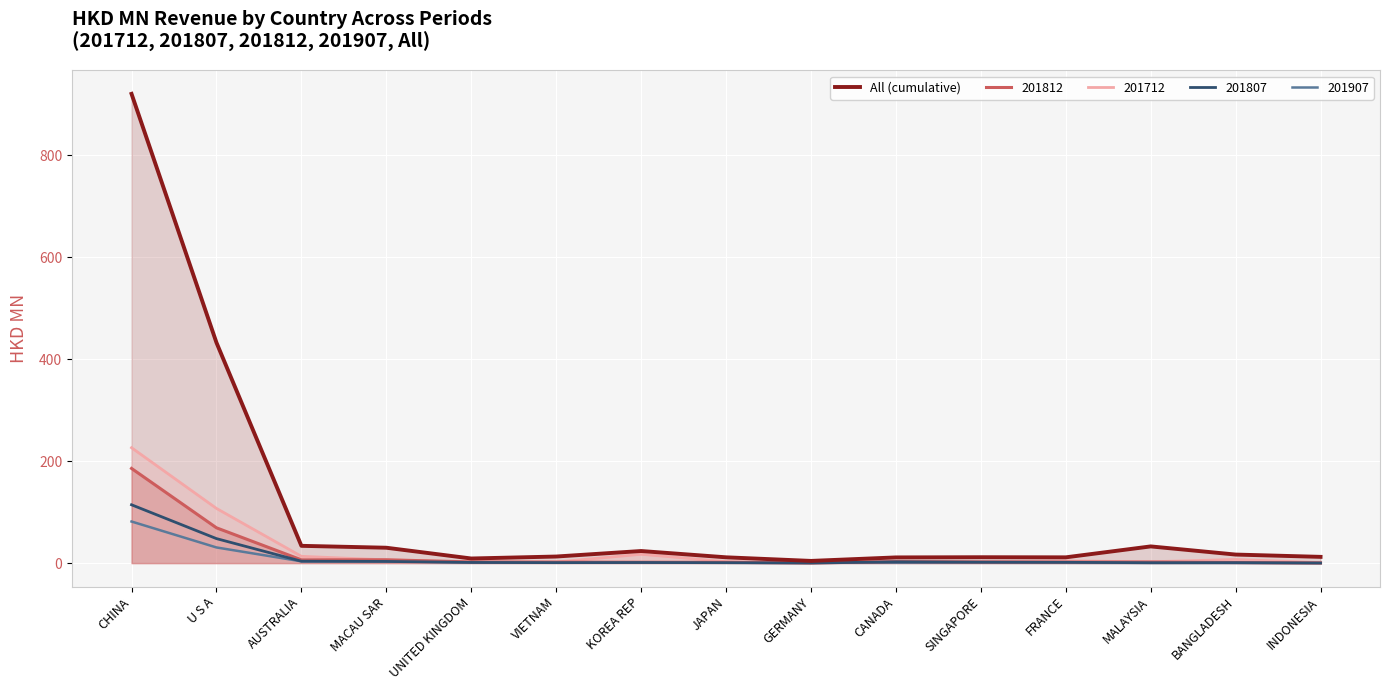

Where is the first local maximum?

KOREA REP